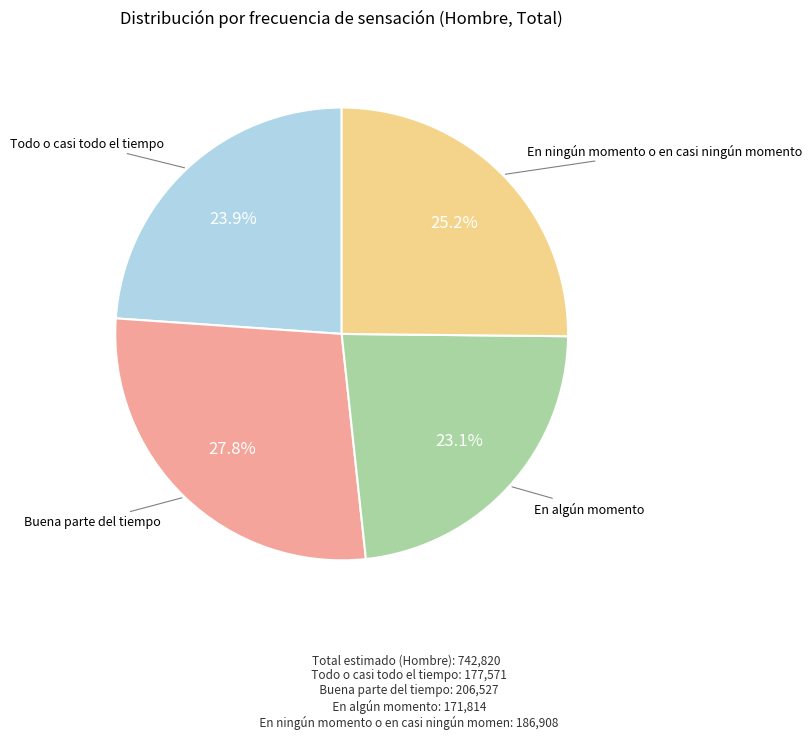

Is there any slice that represents more than half of the pie?

No